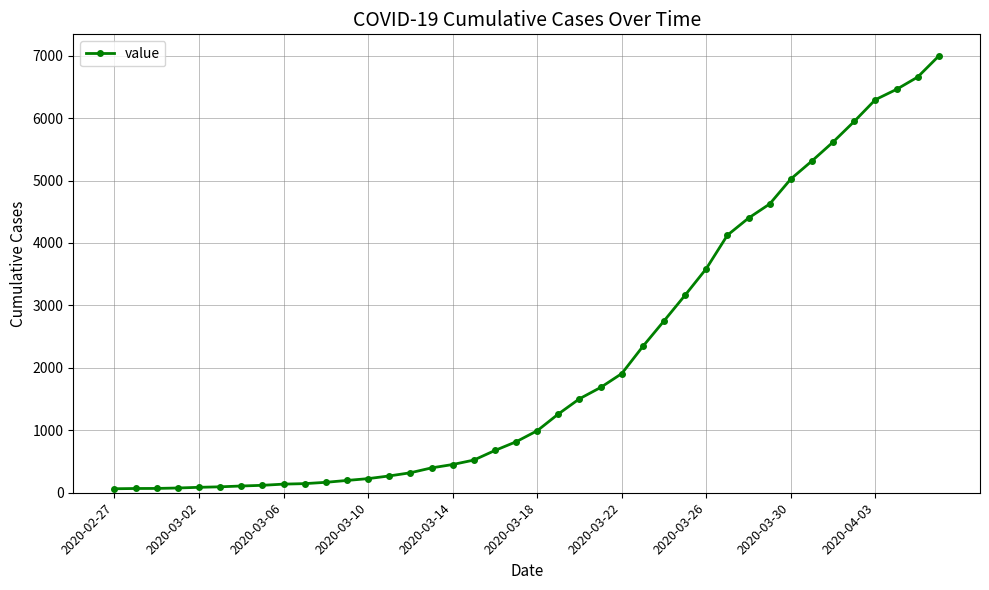

What is the maximum value shown in the chart?

6995